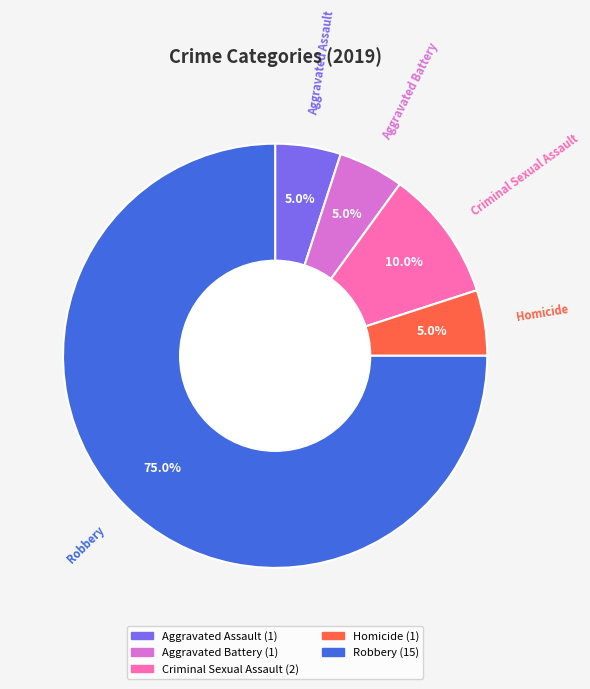

The Criminal Sexual Assault slice represents 1% of the pie. True or false?

False